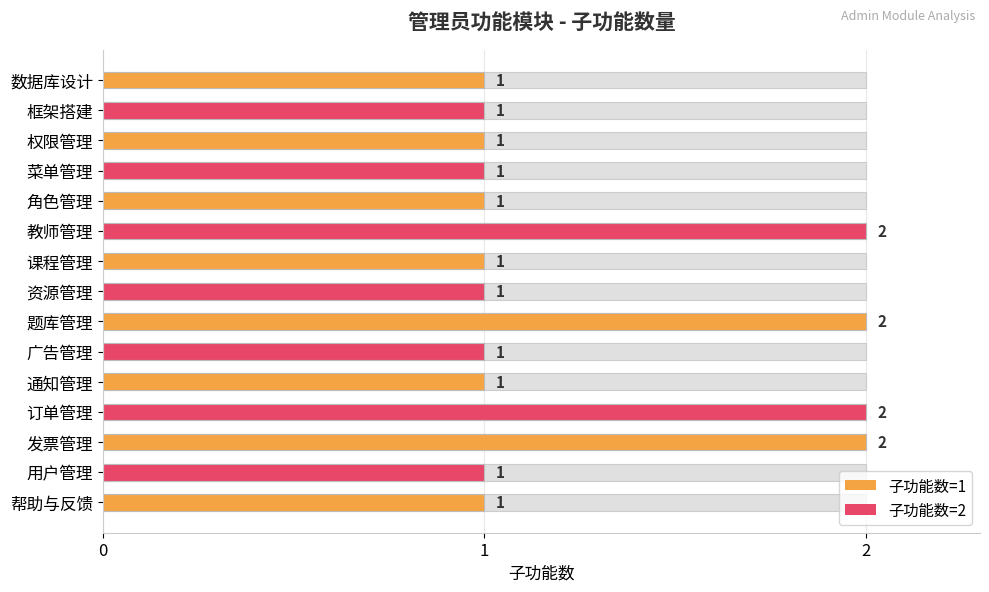

What is the value of the 11th bar from the left?

1